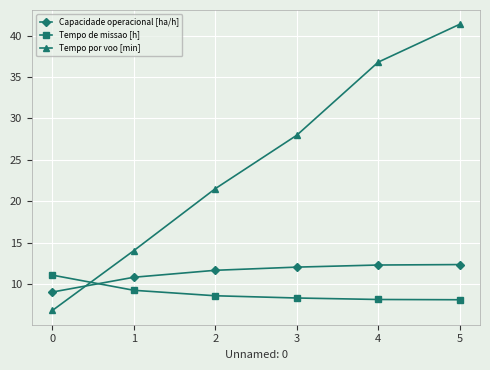

Which series has the largest range (max minus min)?

Tempo por voo [min]